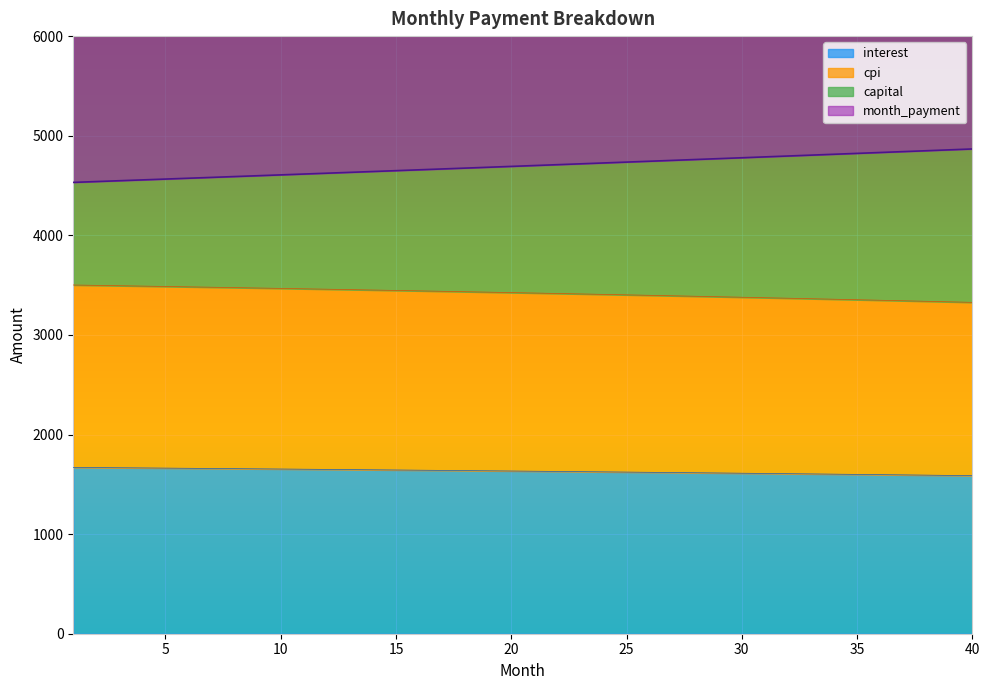

Reading left to right, transcribe all the data shown in this chart.

interest: 1669.7	1668.0	1666.3	1664.5	1662.7	1660.9	1659.1	1657.3	1655.4	1653.5	1651.6	1649.7	1647.8	1645.8	1643.8	1641.8	1639.8	1637.8	1635.7	1633.6	1631.5	1629.4	1627.2	1625.0	1622.8	1620.6	1618.4	1616.1	1613.8	1611.5	1609.2	1606.8	1604.4	1602.0	1599.6	1597.2	1594.7	1592.2	1589.7	1587.1
capital: 4531.4	4539.8	4548.1	4556.4	4564.8	4573.1	4581.5	4589.9	4598.3	4606.8	4615.2	4623.7	4632.1	4640.6	4649.1	4657.7	4666.2	4674.8	4683.3	4691.9	4700.5	4709.1	4717.8	4726.4	4735.1	4743.8	4752.5	4761.2	4769.9	4778.6	4787.4	4796.2	4805.0	4813.8	4822.6	4831.5	4840.3	4849.2	4858.1	4867.0
cpi: 3501.2	3497.6	3493.9	3490.2	3486.4	3482.6	3478.8	3474.9	3471.0	3467.0	3463.0	3459.0	3454.9	3450.7	3446.6	3442.3	3438.1	3433.7	3429.4	3425.0	3420.5	3416.0	3411.5	3406.9	3402.2	3397.5	3392.8	3388.0	3383.2	3378.3	3373.4	3368.4	3363.4	3358.4	3353.2	3348.1	3342.9	3337.6	3332.3	3326.9
month_payment: 6362.9	6369.3	6375.7	6382.1	6388.5	6394.8	6401.2	6407.5	6413.9	6420.2	6426.6	6432.9	6439.2	6445.6	6451.9	6458.2	6464.5	6470.7	6477.0	6483.3	6489.5	6495.8	6502.0	6508.3	6514.5	6520.7	6526.9	6533.1	6539.3	6545.5	6551.7	6557.8	6564.0	6570.1	6576.3	6582.4	6588.5	6594.6	6600.7	6606.8